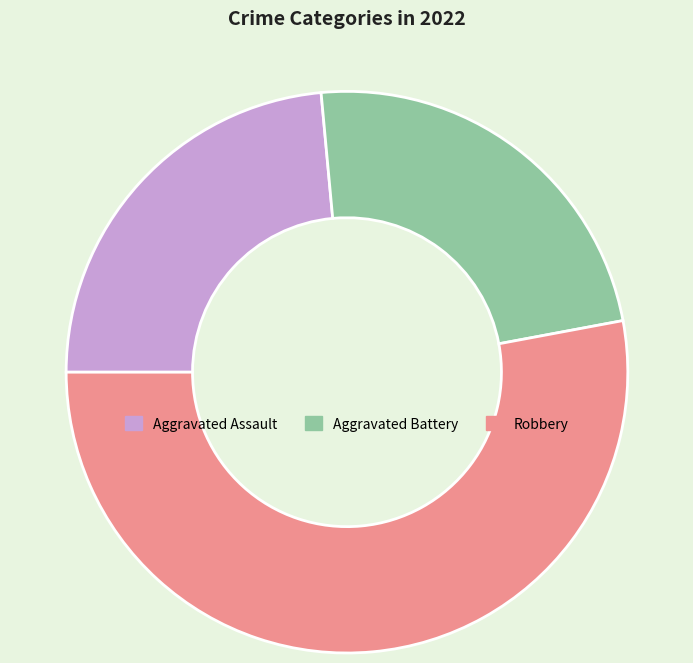

Which category has the biggest portion of the pie?

Robbery